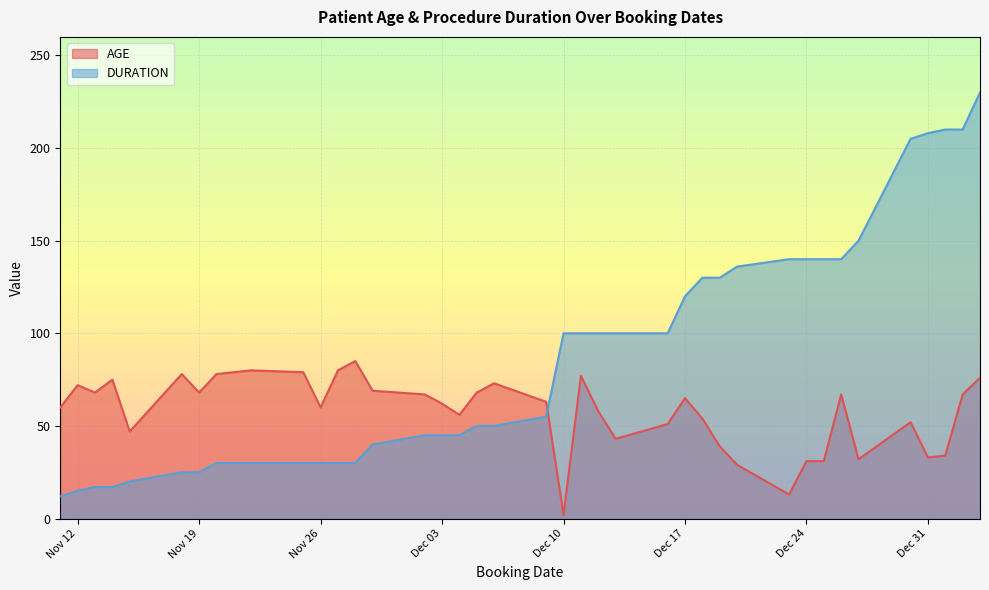

What is the smallest value displayed?

2